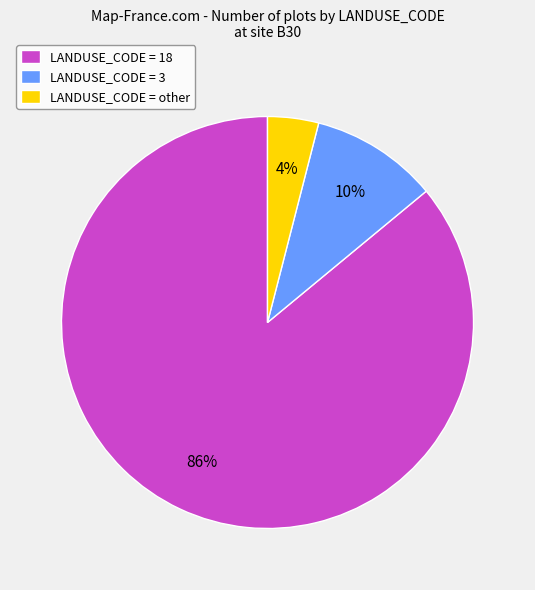

Approximately how many times larger is the value at LANDUSE_CODE = 18 compared to LANDUSE_CODE = other?

21.5